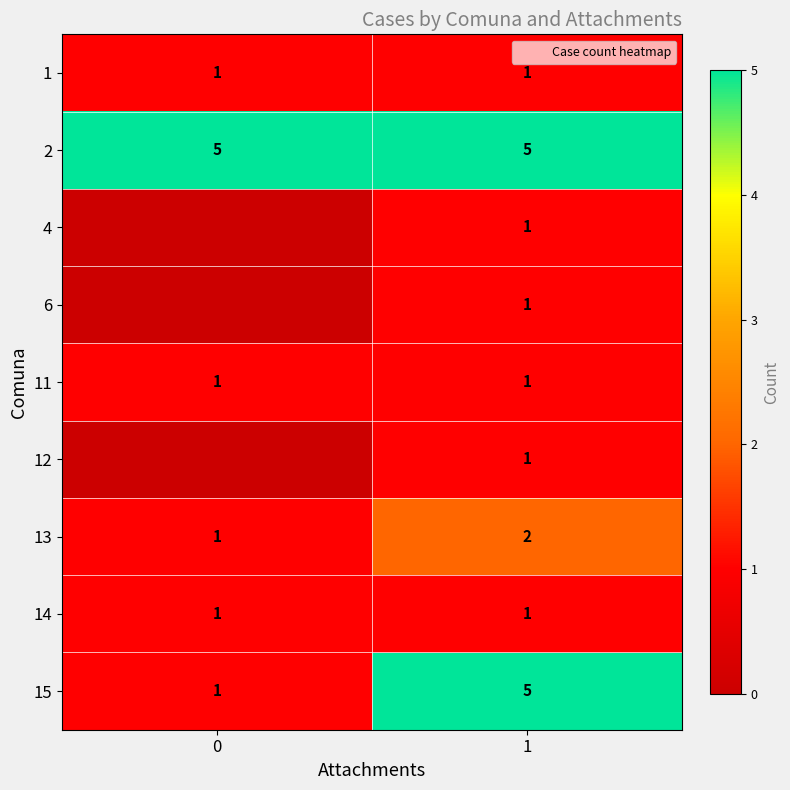

Which has a higher value, 1 or 0?

1